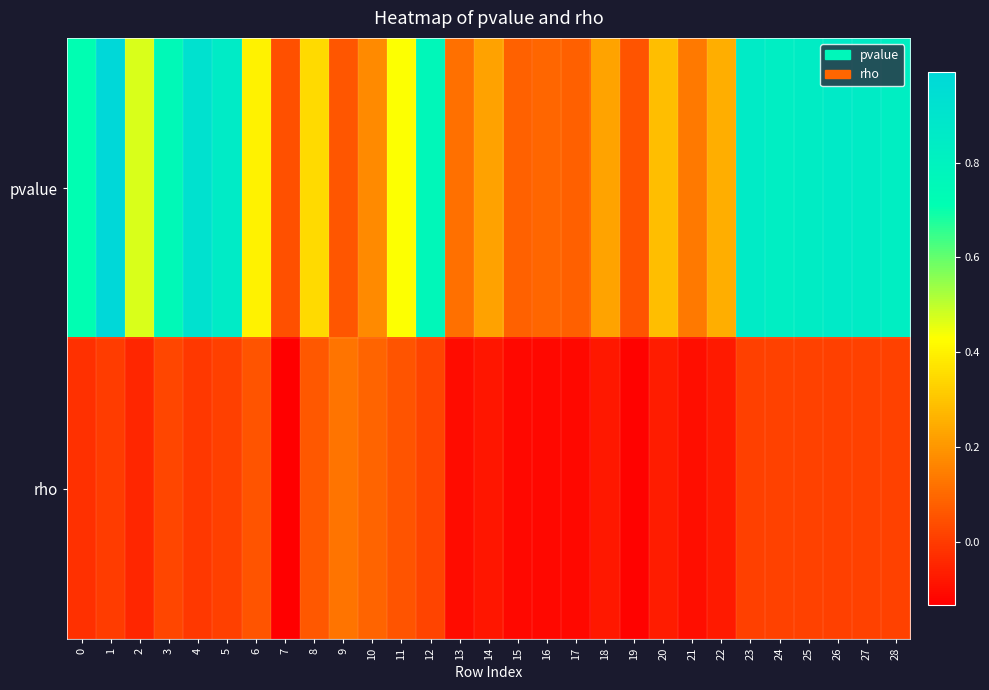

Which series has the widest spread of values?

pvalue